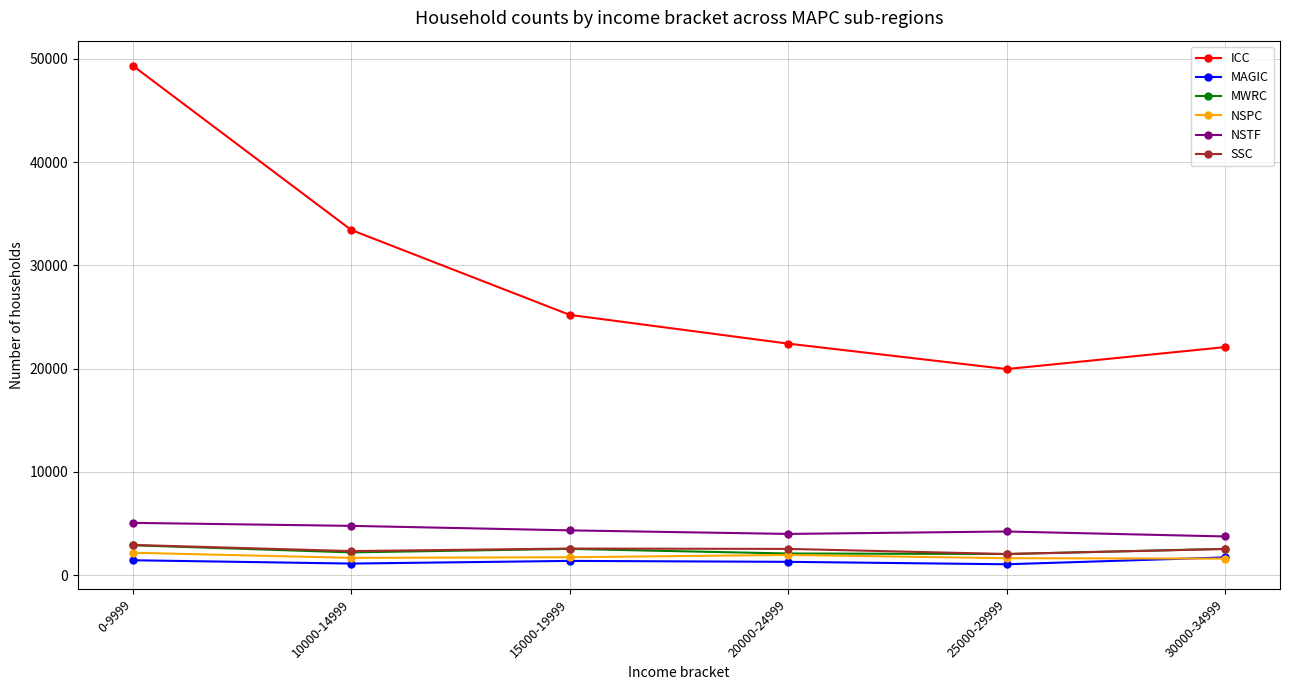

Is the value of NSPC at 15000-19999 greater than the value of SSC at 20000-24999?

No